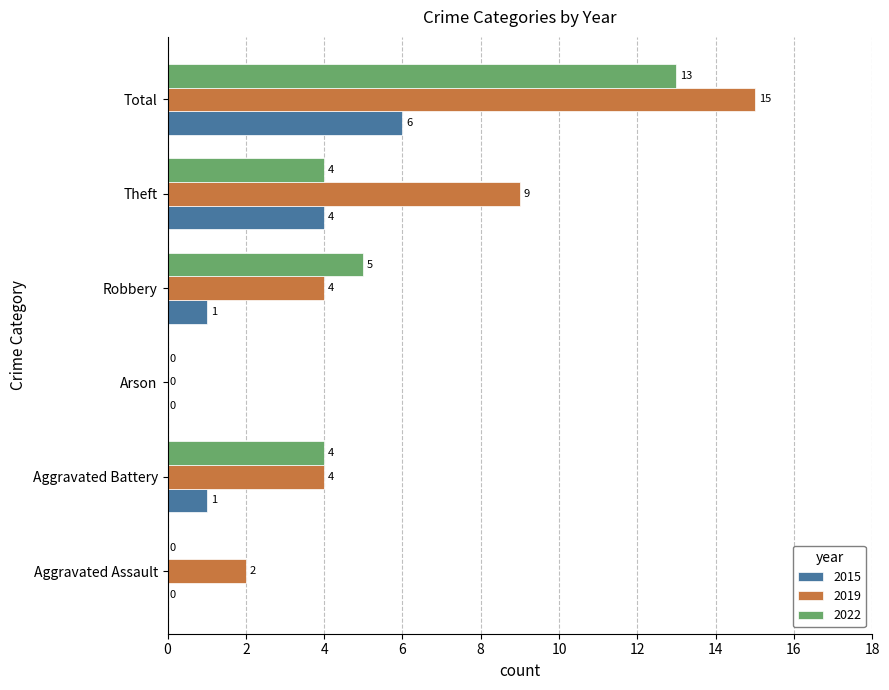

What is the greatest value displayed?

15